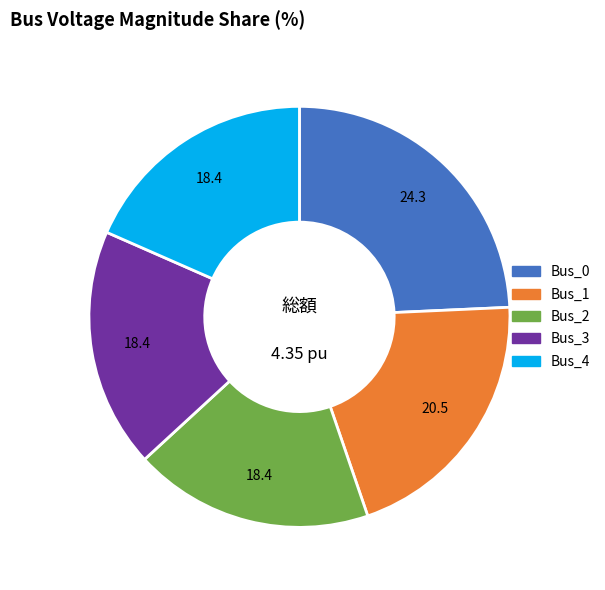

Do Bus_1 and Bus_2 together represent more than half of the pie?

No